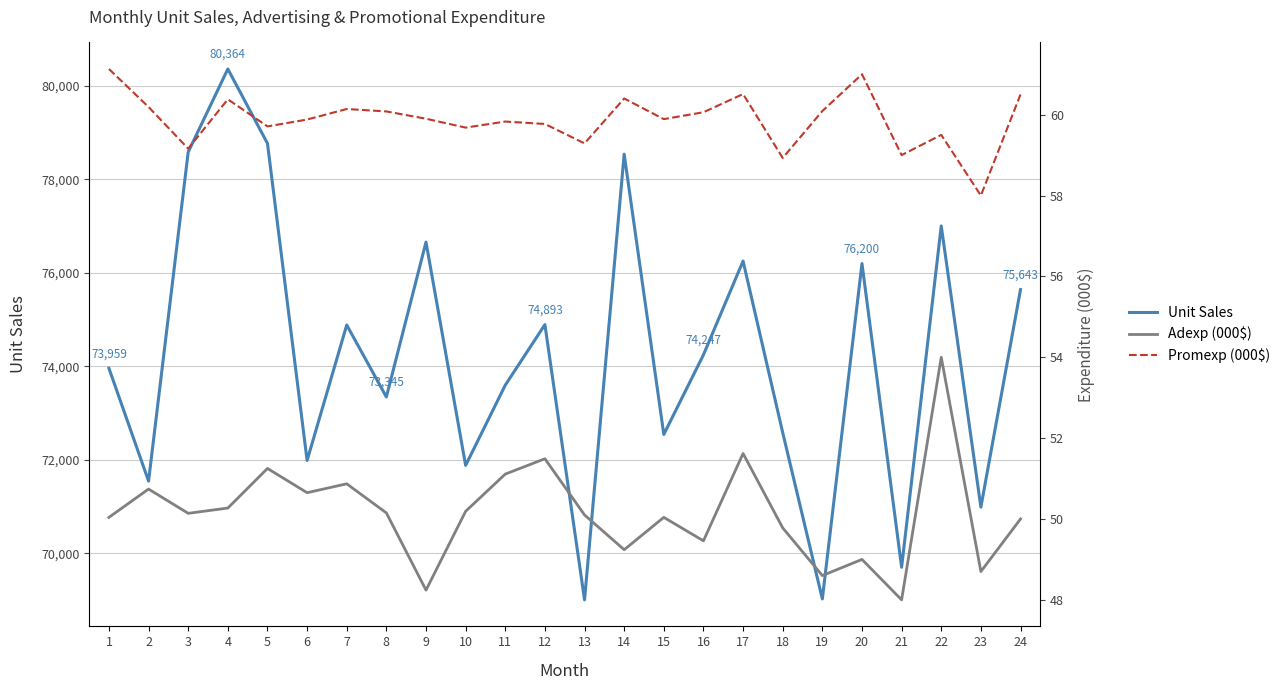

What is the greatest value displayed?

80364.0